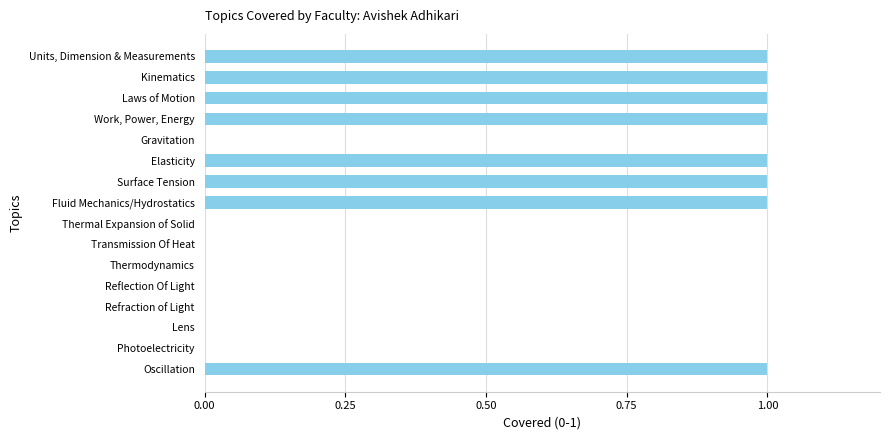

What is the sum of all values?

8